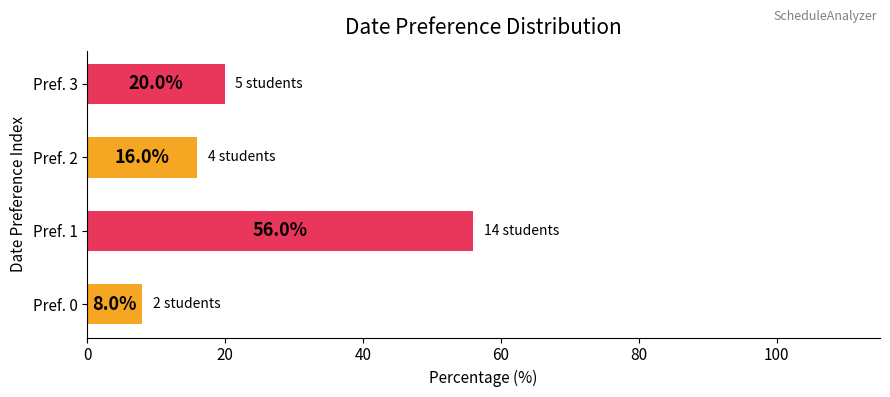

Does the chart contain any negative values?

No